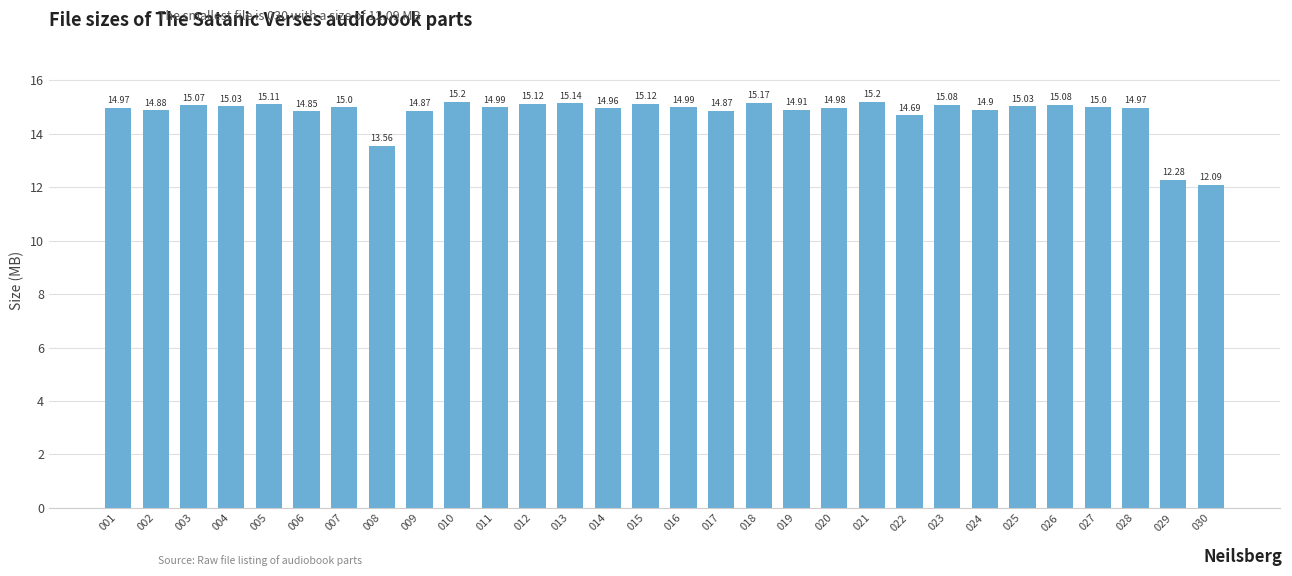

At which category does the chart reach its minimum across all series?

030